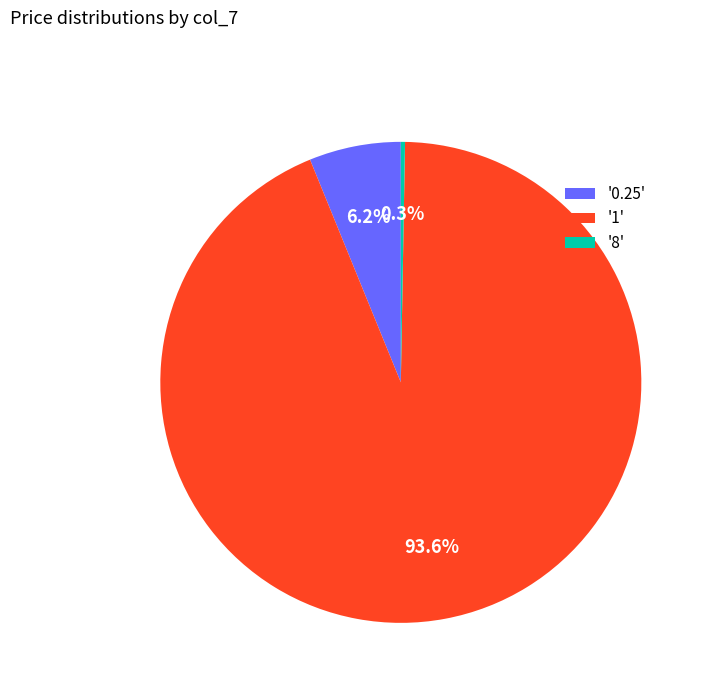

How many segments does this pie chart have?

3